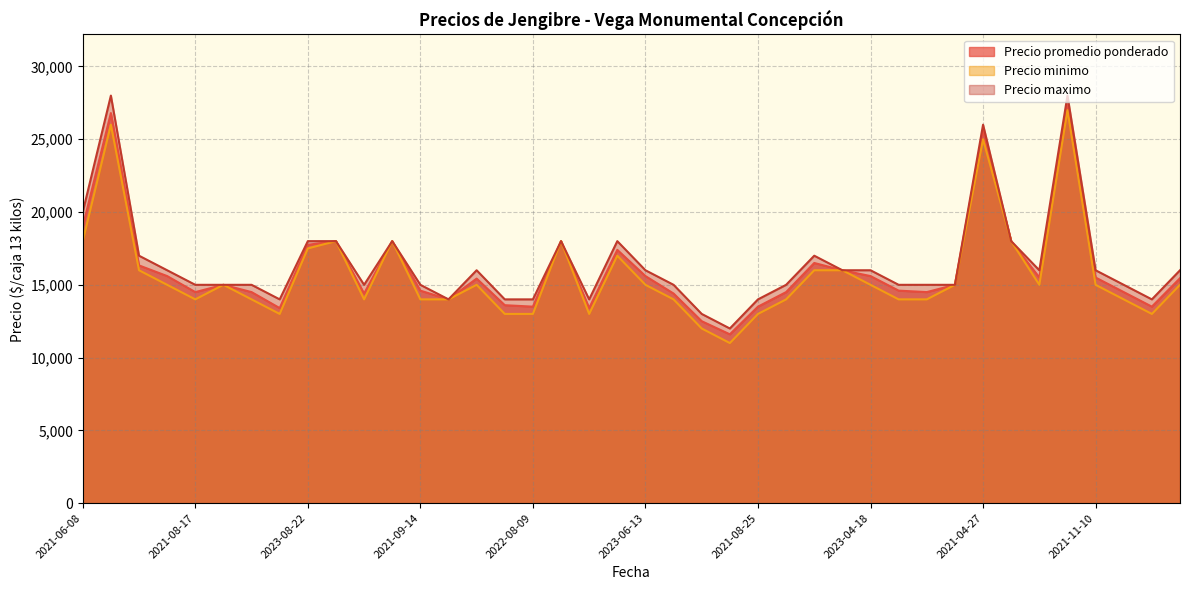

List the series in order of their peak value, highest first.

Precio maximo, Precio promedio ponderado, Precio minimo